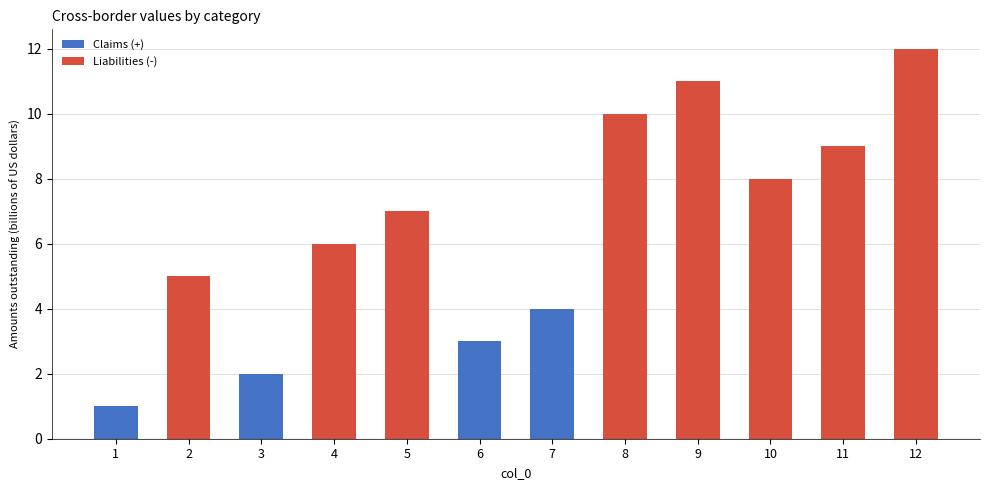

Reading left to right, transcribe all the data shown in this chart.

1	5	2	6	7	3	4	10	11	8	9	12